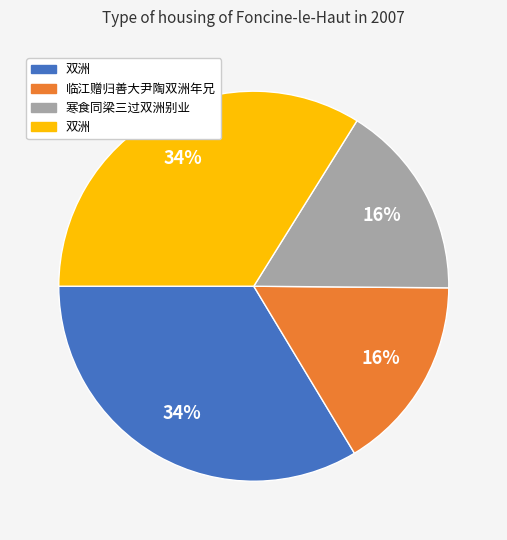

To the nearest percent, what is the average slice percentage?

25%